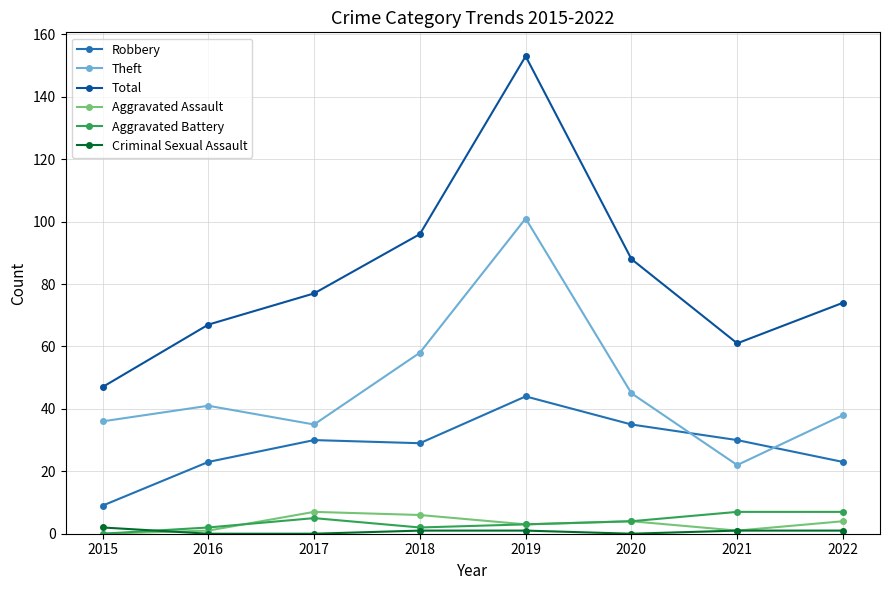

Count the number of data series in this chart.

6